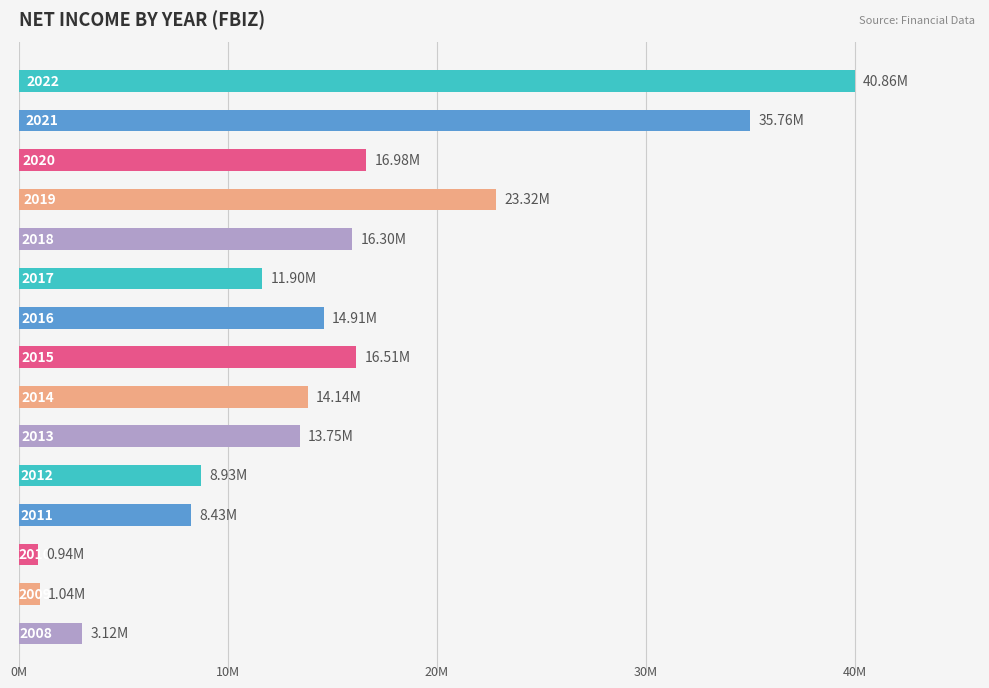

Does the chart contain any negative values?

No